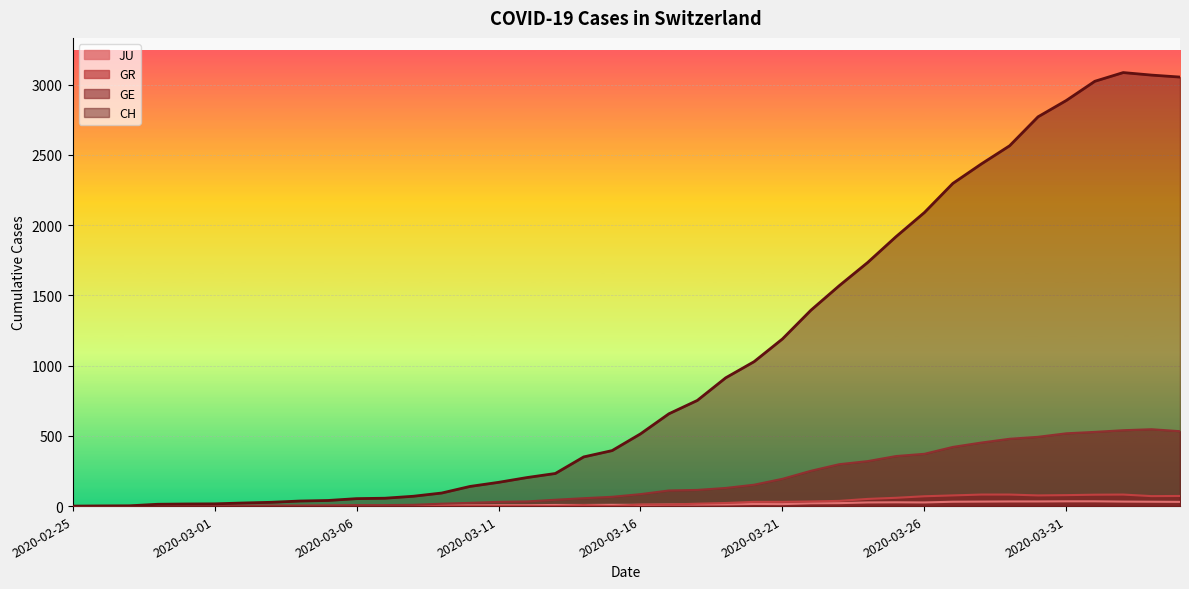

Does the chart display data point markers on the line(s)?

No